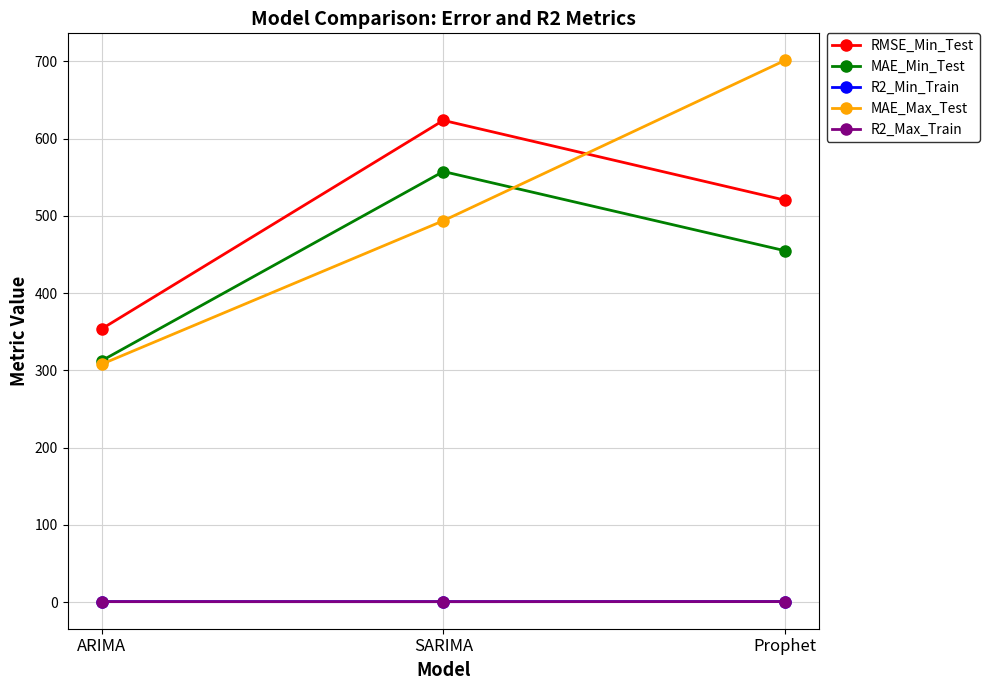

At which category does the chart reach its peak across all series?

Prophet